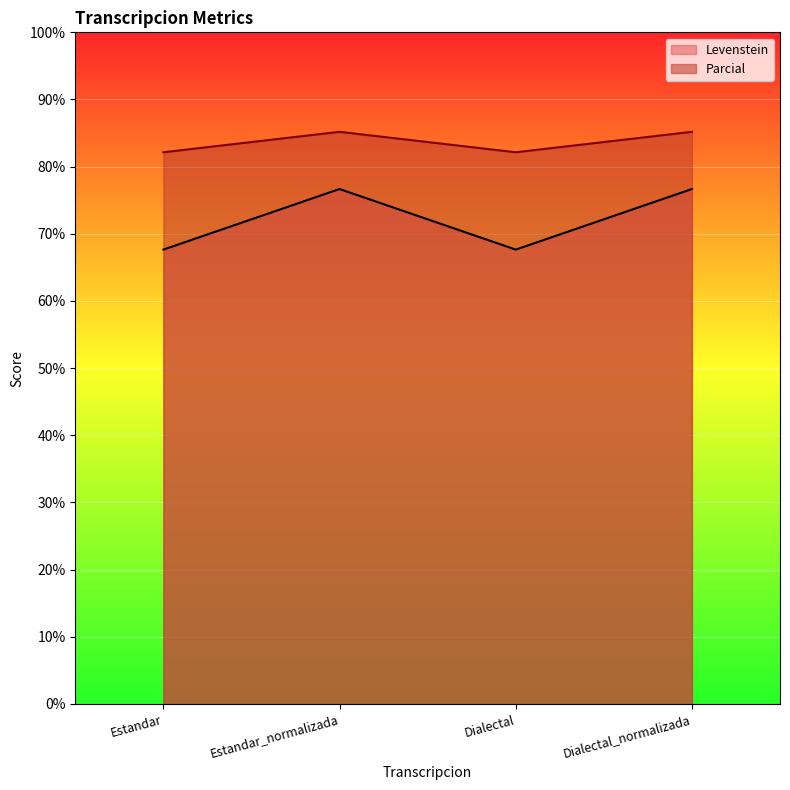

Where is Parcial nearest to the value 72?

Estandar